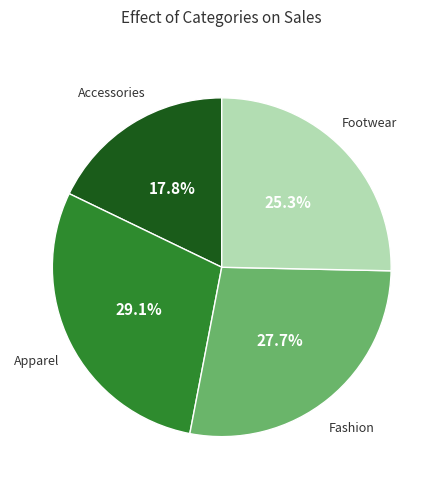

Is there any slice that represents more than half of the pie?

No